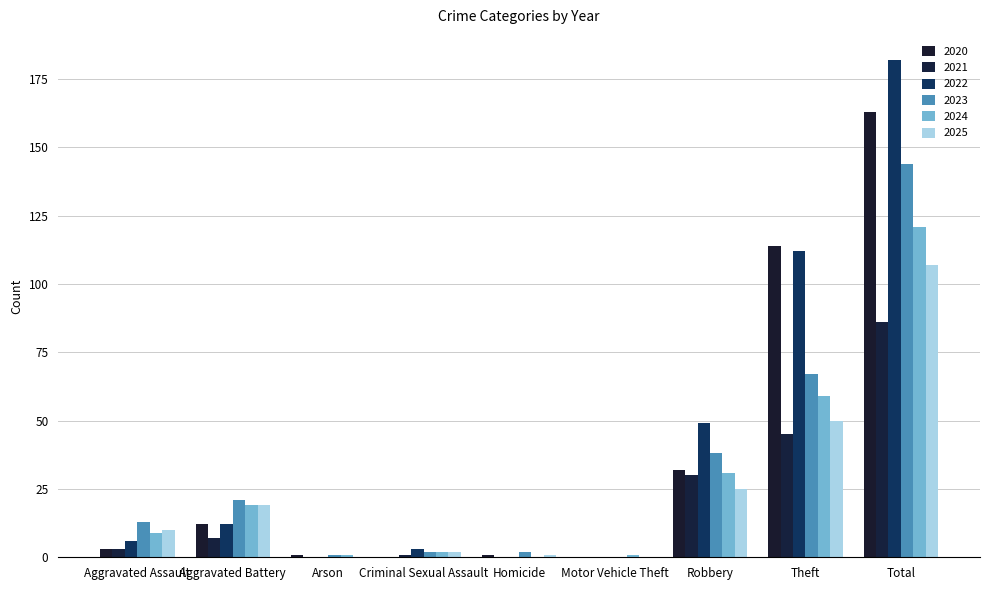

What is the difference between the 2021 values at Arson and Aggravated Battery?

7